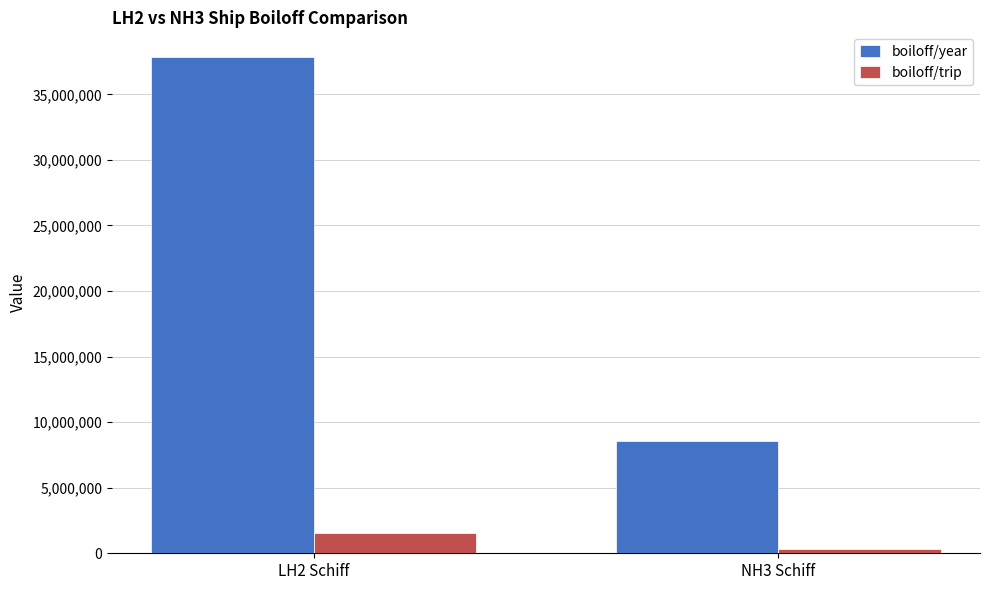

At which category does the chart reach its minimum across all series?

NH3 Schiff